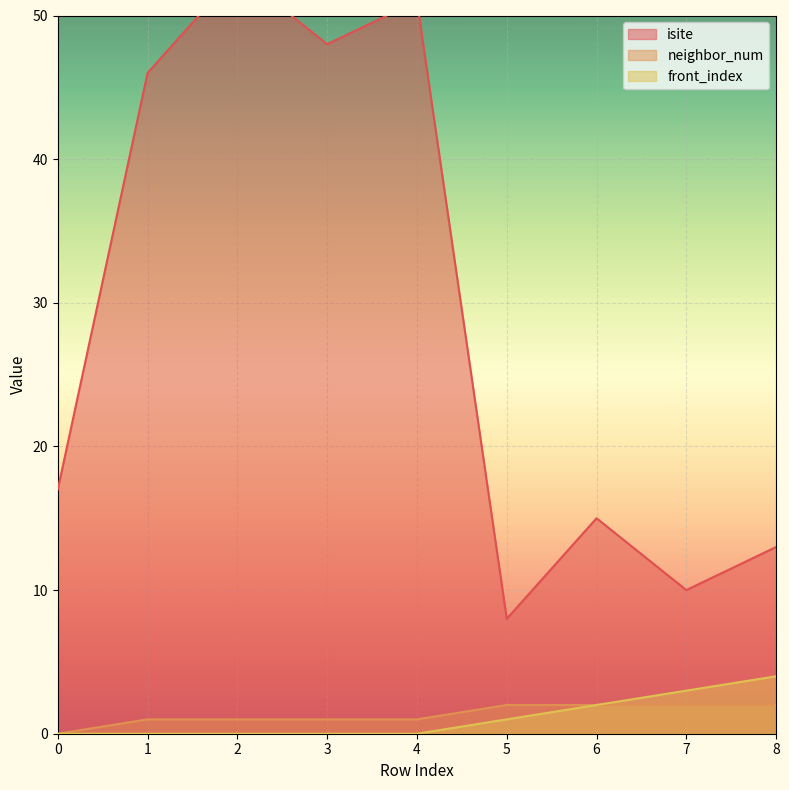

What is the total value across all series at 5?

11